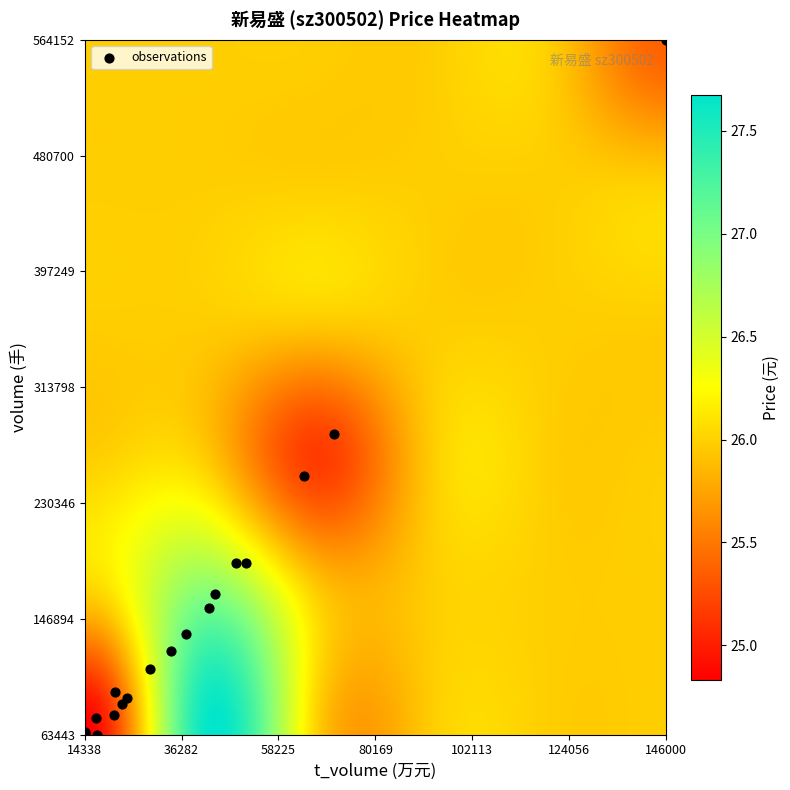

What Y value in the scatter plot is closest to 313797?

280282